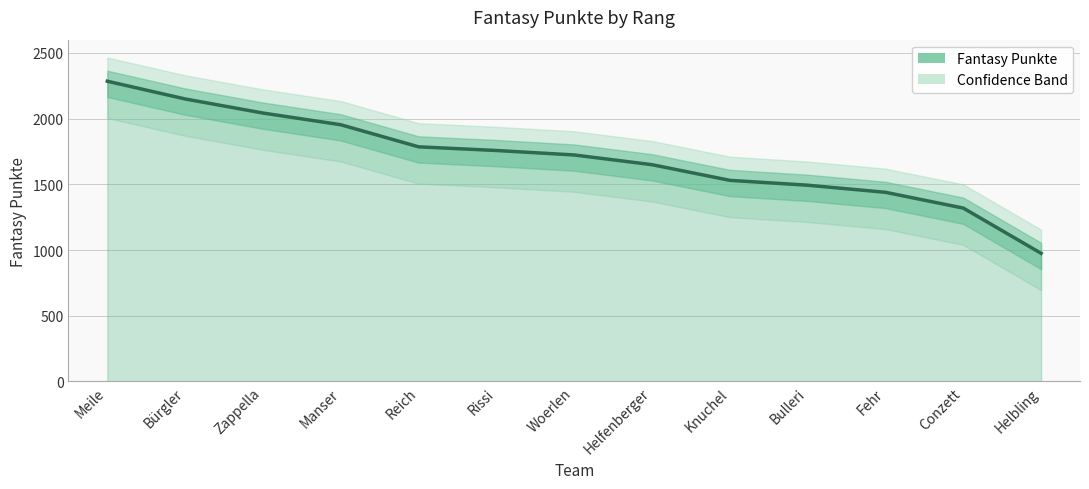

What is the approximate value at Rissi, to the nearest 50?

1750